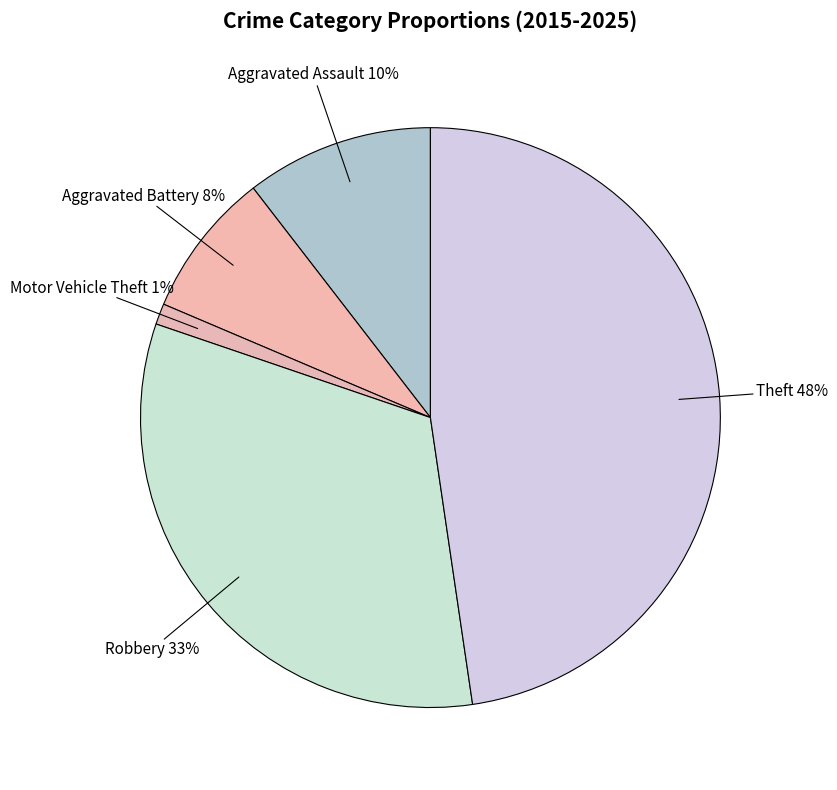

Which slice is the smallest?

Motor Vehicle Theft